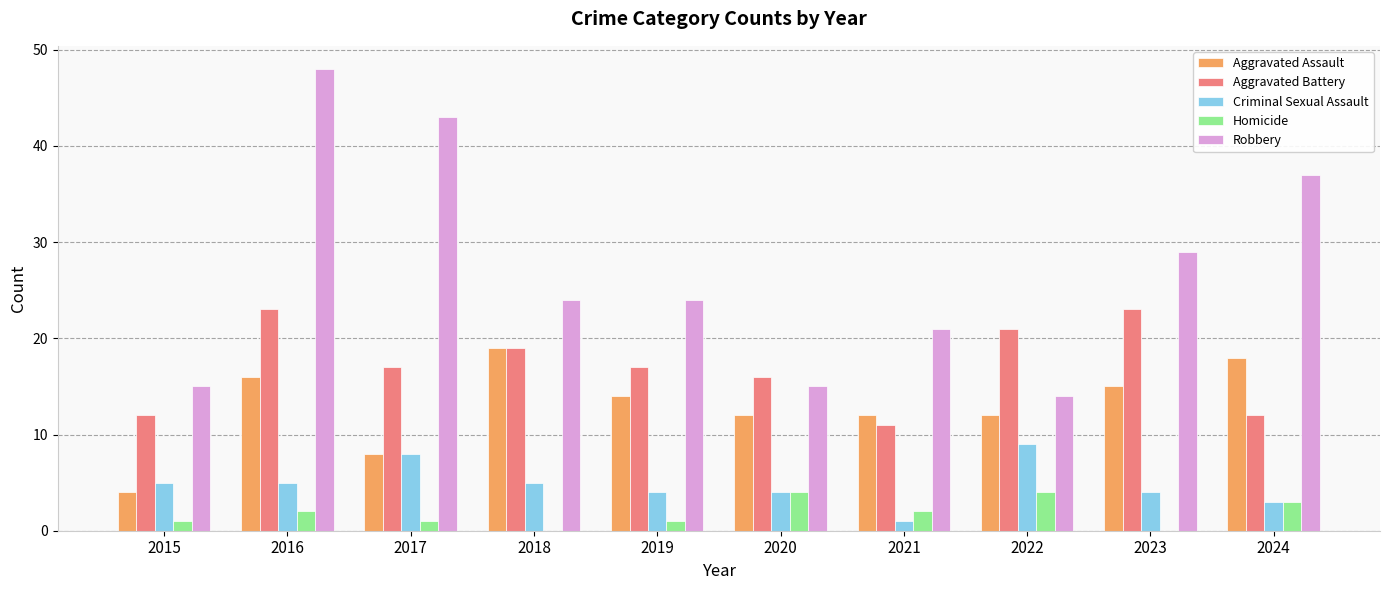

Is the value of Aggravated Assault at 2024 greater than the value of Robbery at 2015?

Yes